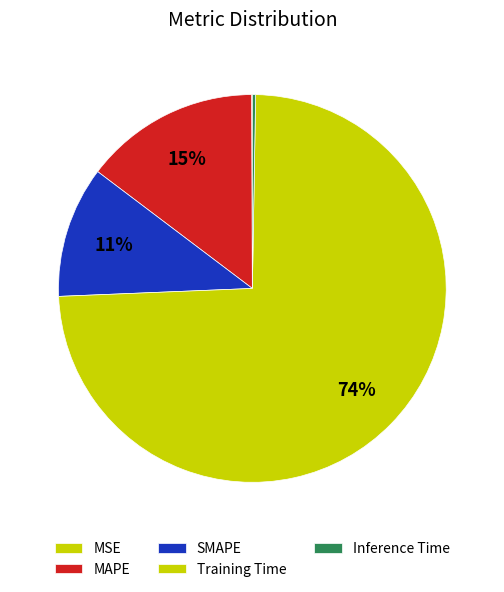

What is the largest slice in the pie chart?

Training Time